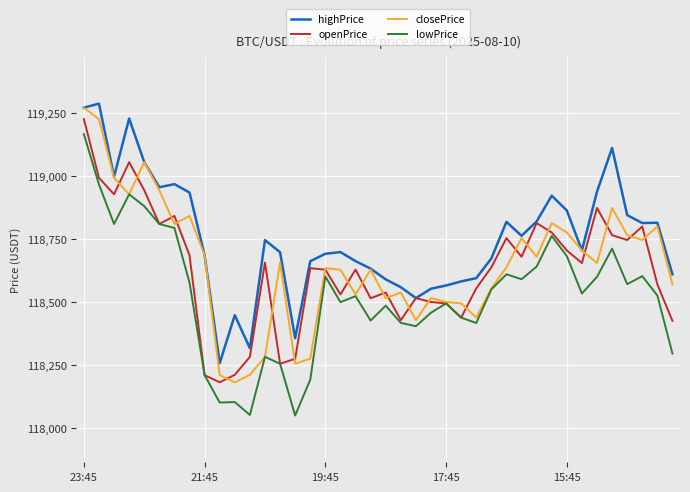

What is the maximum value for closePrice?

119271.8